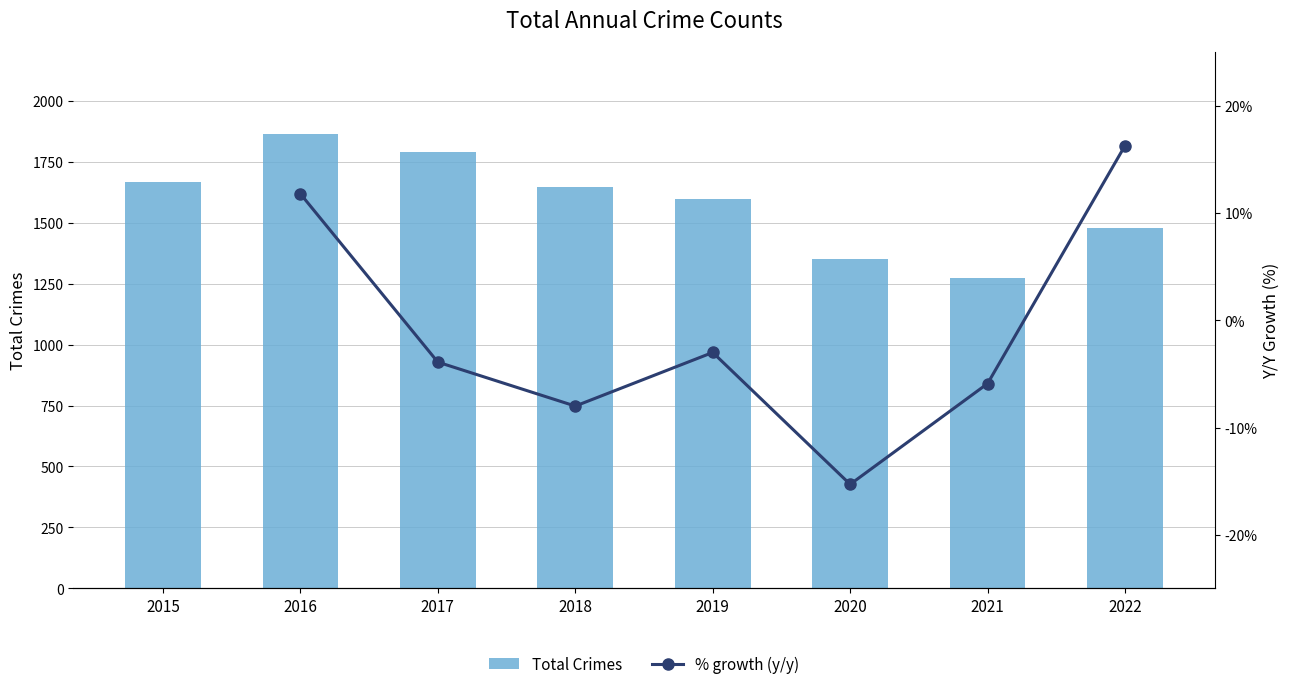

The chart shows a value of 2640 at 2017. True or false?

False